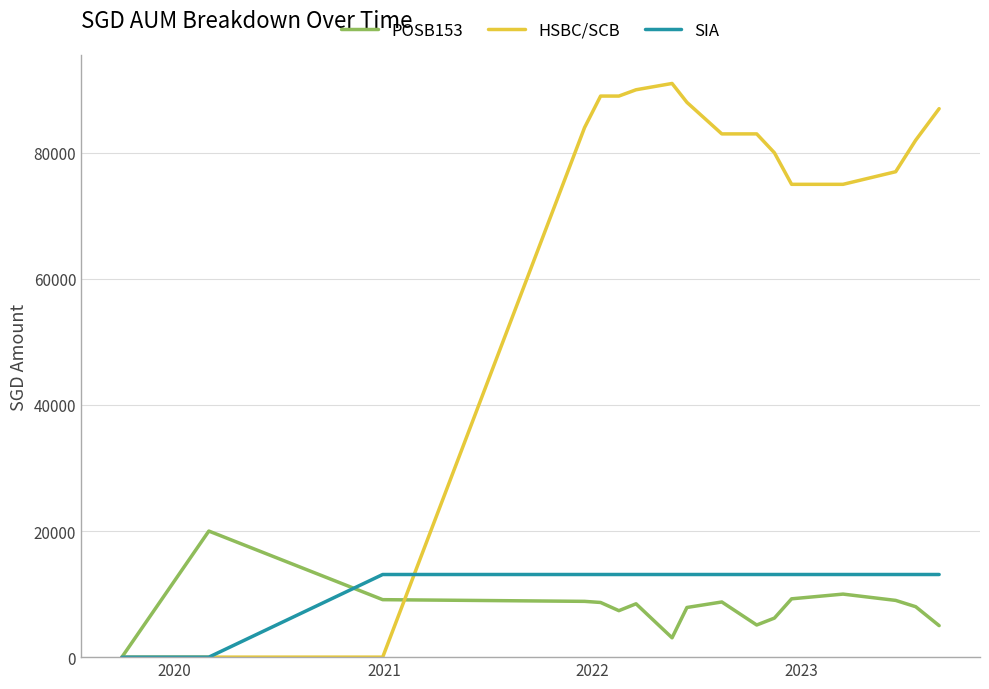

What is the maximum value shown in the chart?

91000.0